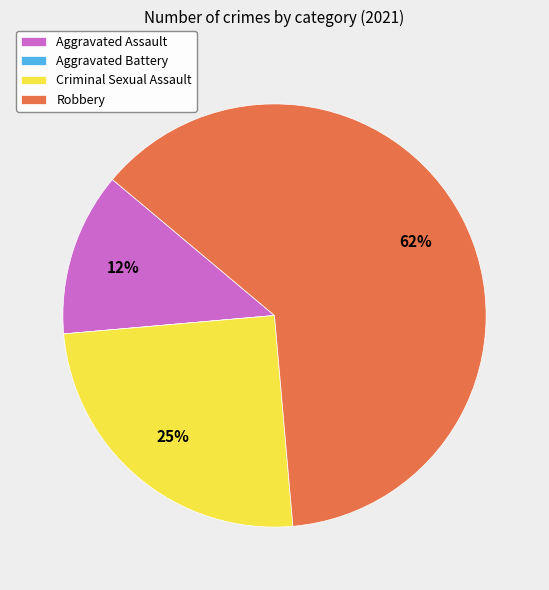

Which has a higher value, Criminal Sexual Assault or Aggravated Assault?

Criminal Sexual Assault